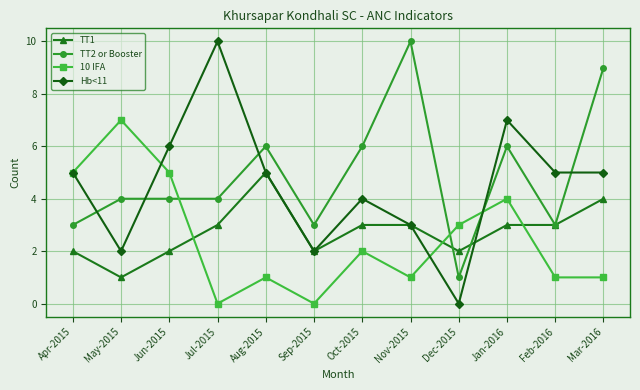

What is the greatest value displayed?

10